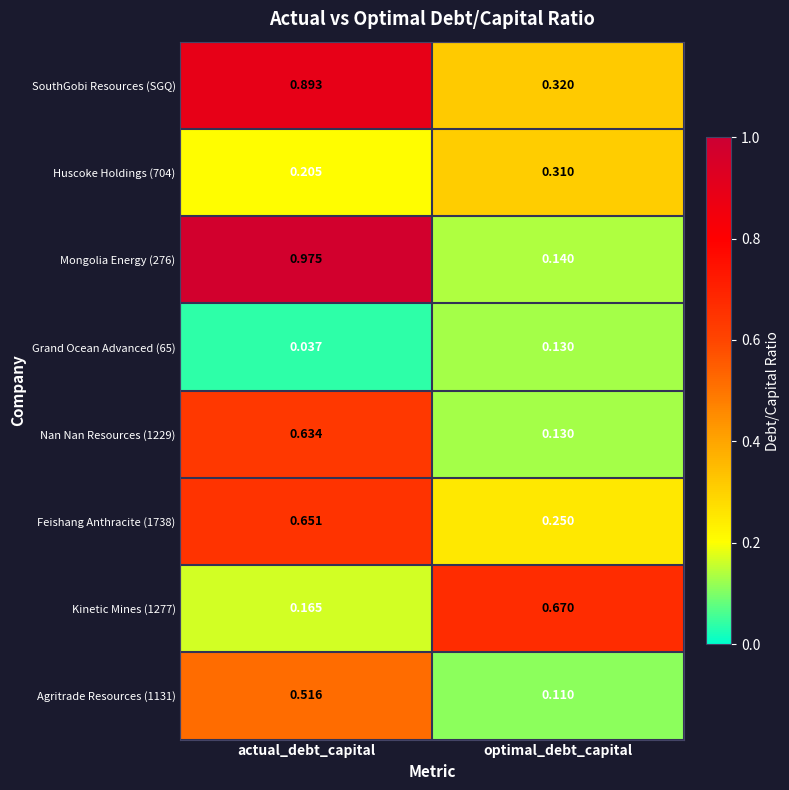

Which category has the highest value in the SouthGobi Resources (SGQ) series?

actual_debt_capital